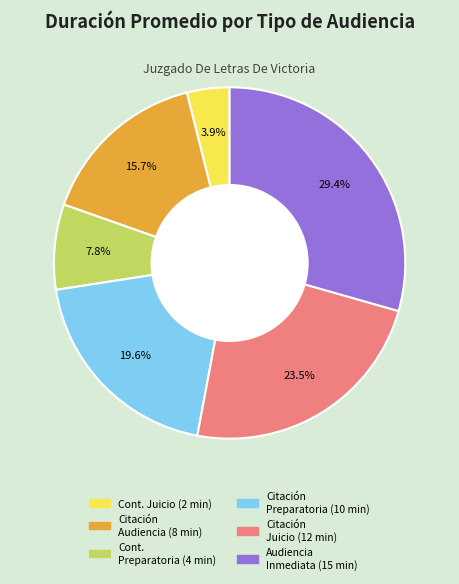

Is there any slice that represents more than half of the pie?

No